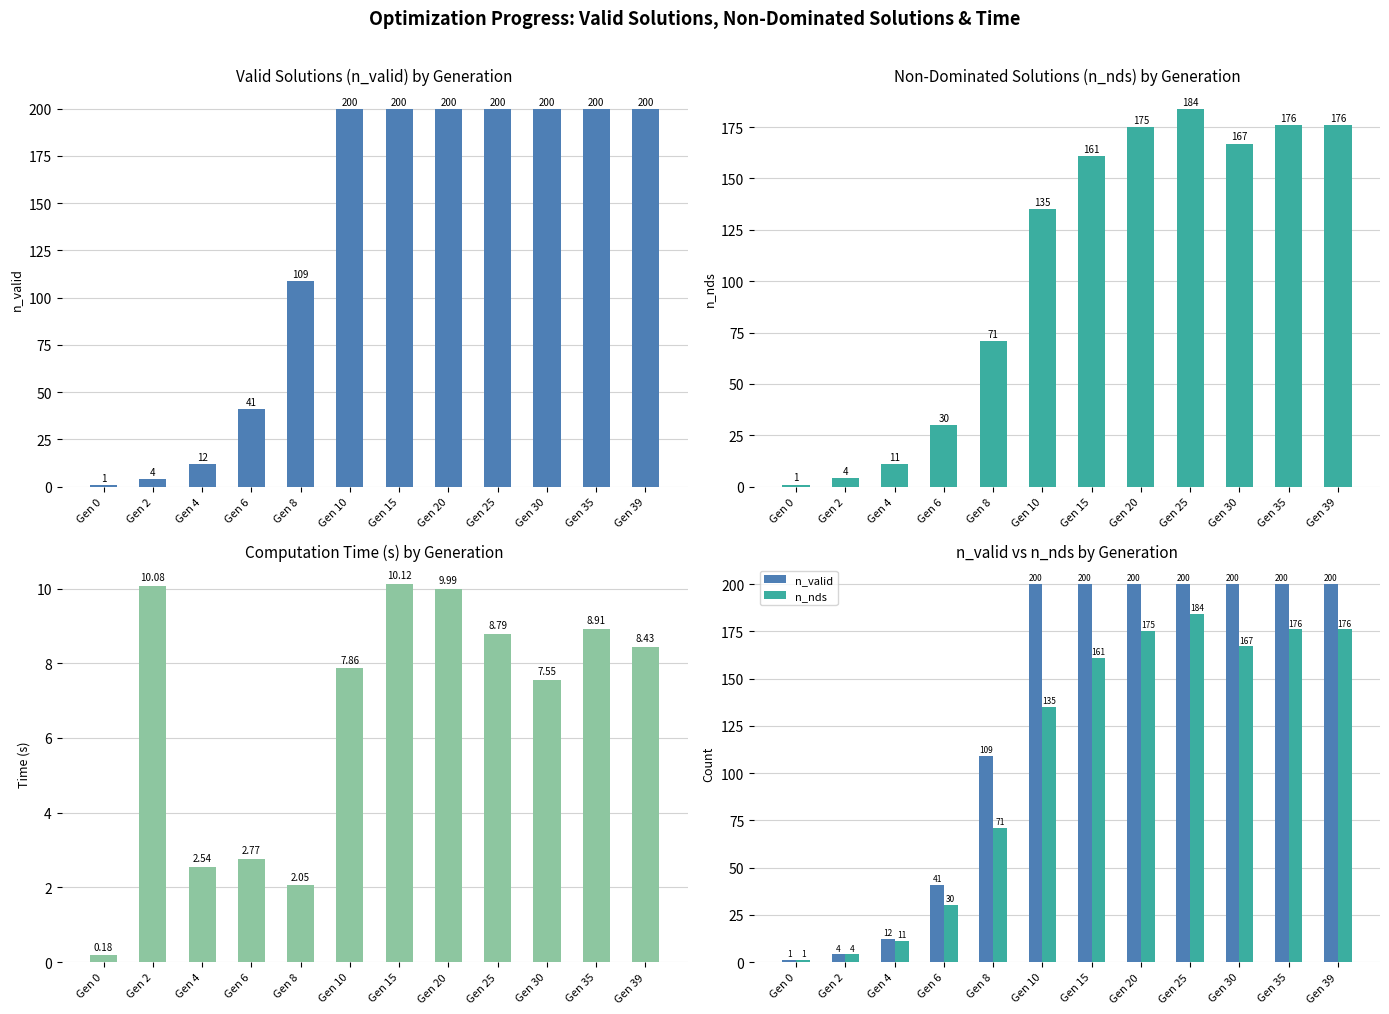

What is the lowest value of the time series?

0.2